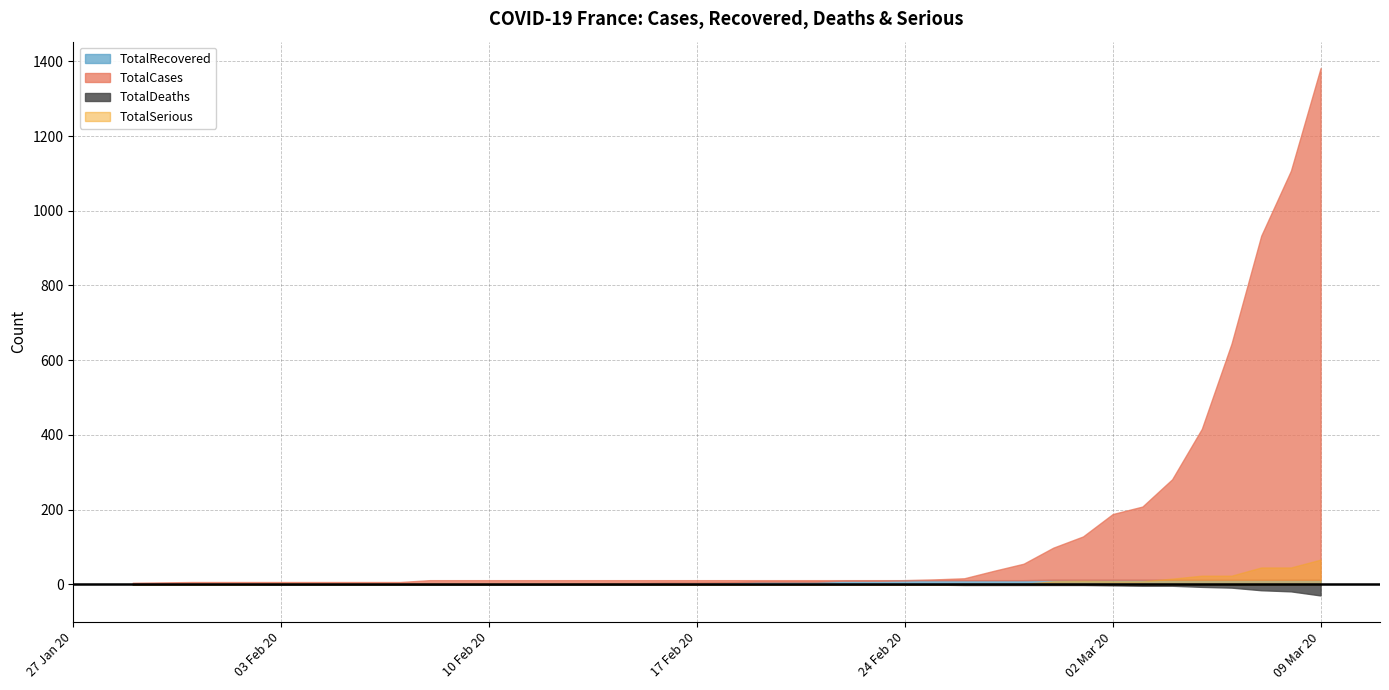

Reading left to right, list all the values displayed in this chart.

TotalCases: 4	5	6	6	6	6	6	6	6	6	11	11	11	11	11	11	11	12	12	12	12	12	12	12	12	12	14	18	38	57	100	130	191	212	285	423	653	949	1126	1412
TotalRecovered: 0	0	0	0	0	0	0	0	0	0	0	0	0	0	2	3	3	4	4	5	7	7	7	10	10	11	11	11	11	11	12	12	12	12	12	12	12	12	12	12
TotalDeaths: 0	0	0	0	0	0	0	0	0	0	0	0	0	0	0	0	0	1	1	1	1	1	1	1	1	1	1	2	2	2	2	2	3	4	4	7	9	16	19	30
TotalSerious: 0	0	0	0	0	2	1	1	1	1	1	1	1	1	1	1	1	0	0	0	0	0	0	0	0	0	0	1	1	1	8	9	8	8	15	23	23	45	45	66